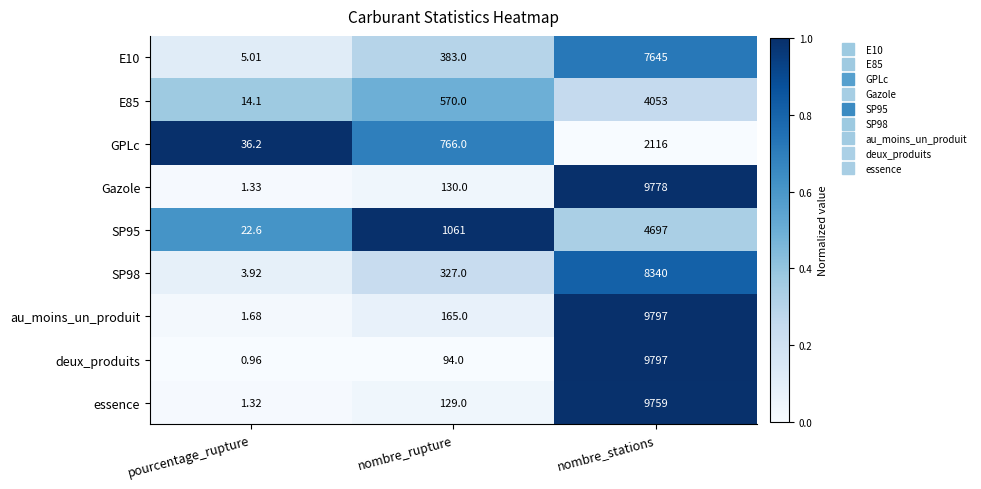

Which series has the largest total across all categories?

au_moins_un_produit